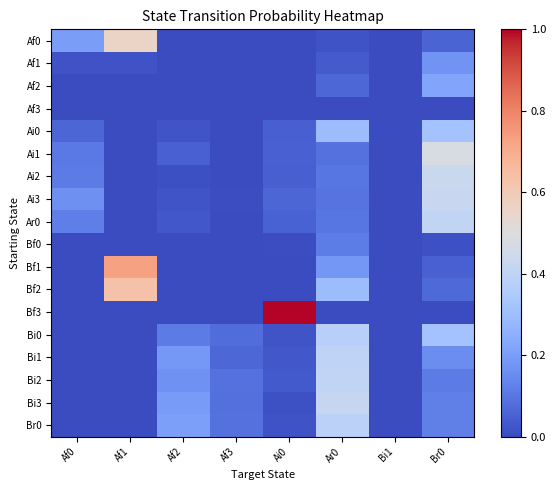

Count the number of data series in this chart.

18